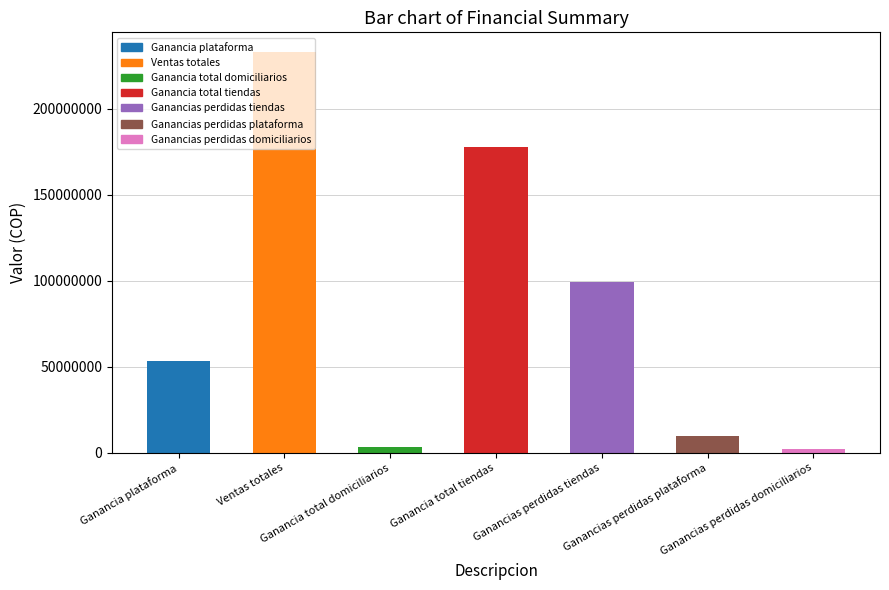

What is the sum of all values?

578527324.1